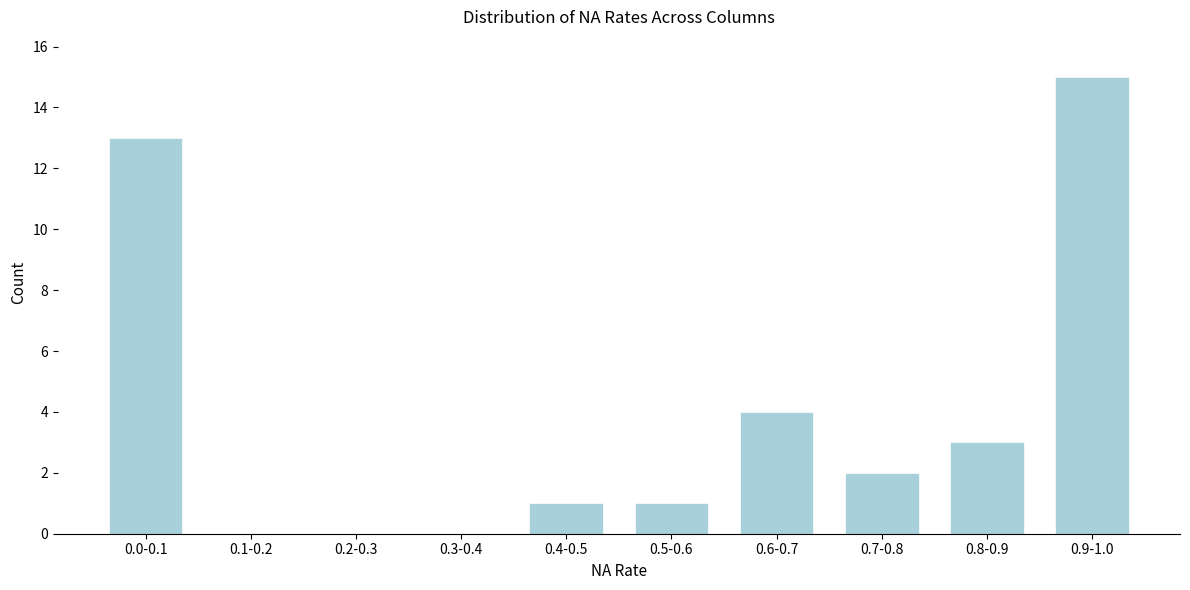

Reading right to left, what are all the values shown in this chart?

0.9-1.0=15	0.8-0.9=3	0.7-0.8=2	0.6-0.7=4	0.5-0.6=1	0.4-0.5=1	0.3-0.4=0	0.2-0.3=0	0.1-0.2=0	0.0-0.1=13